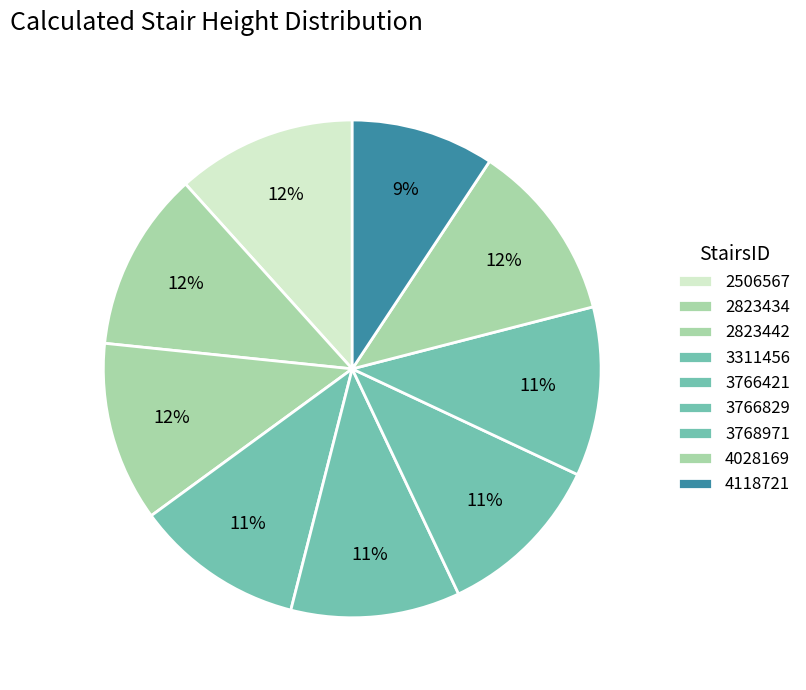

How many slices are in this pie chart?

9